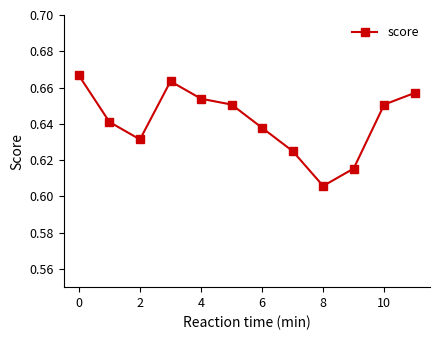

What is the sum of all values?

7.7